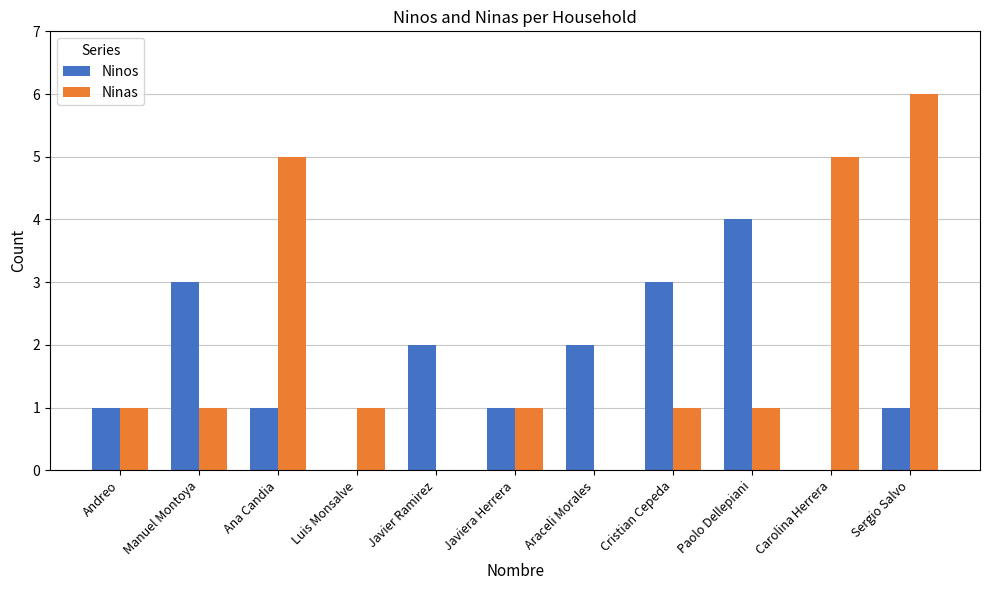

Reading right to left, transcribe all the data shown in this chart.

Ninos: 1	0	4	3	2	1	2	0	1	3	1
Ninas: 6	5	1	1	0	1	0	1	5	1	1